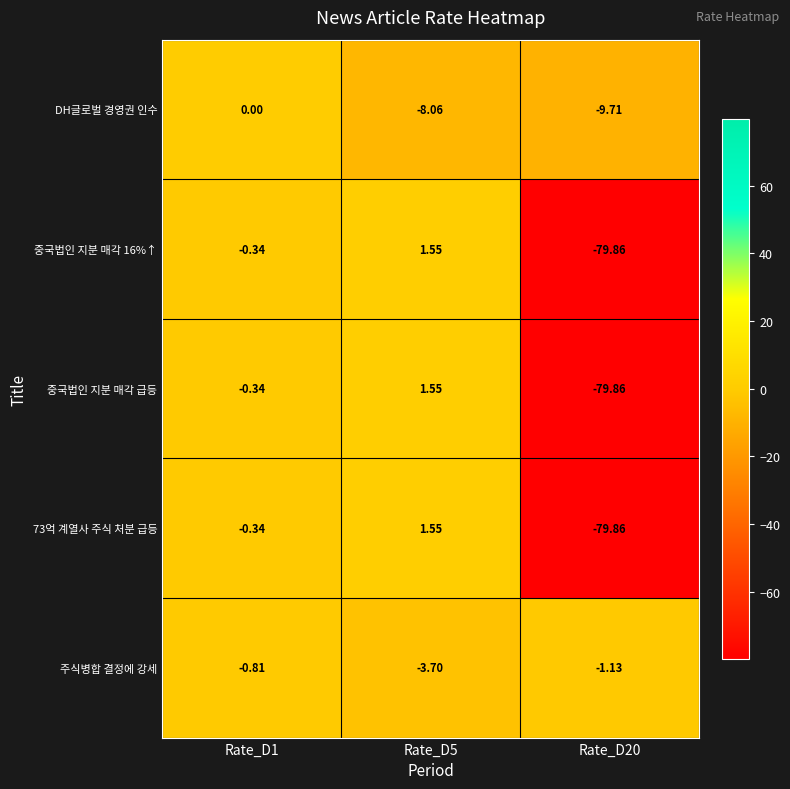

Which series has the largest total across all categories?

주식병합 결정에 강세